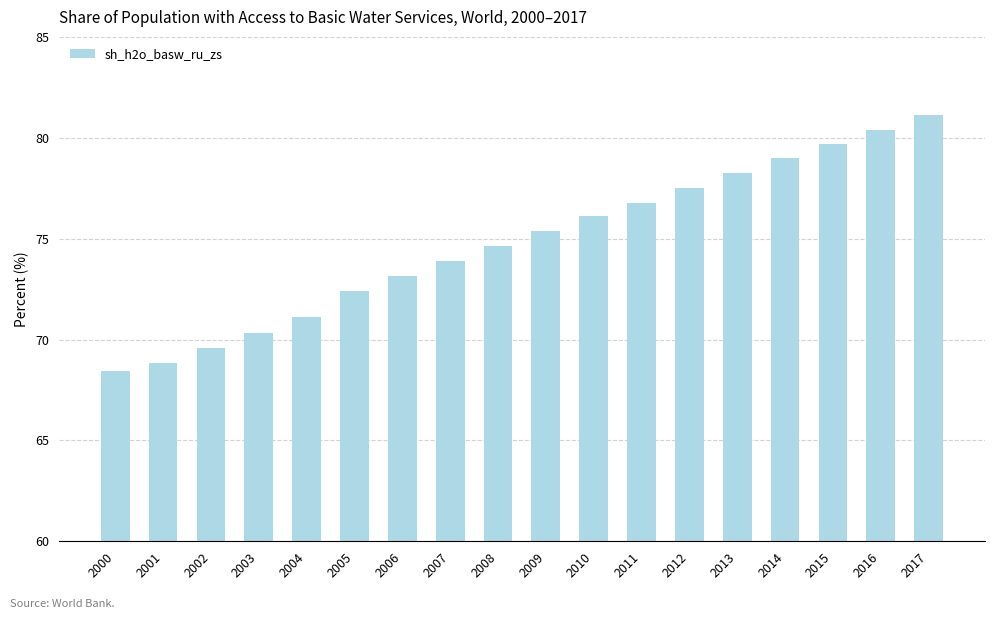

Reading left to right, list all the values displayed in this chart.

2000=68.5	2001=68.8	2002=69.6	2003=70.3	2004=71.1	2005=72.4	2006=73.2	2007=73.9	2008=74.7	2009=75.4	2010=76.1	2011=76.8	2012=77.5	2013=78.2	2014=79.0	2015=79.7	2016=80.4	2017=81.1